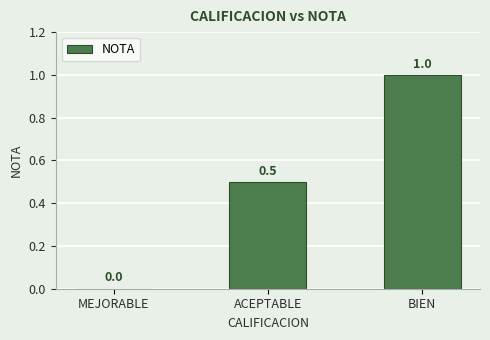

Where is the data nearest to the value 0?

MEJORABLE